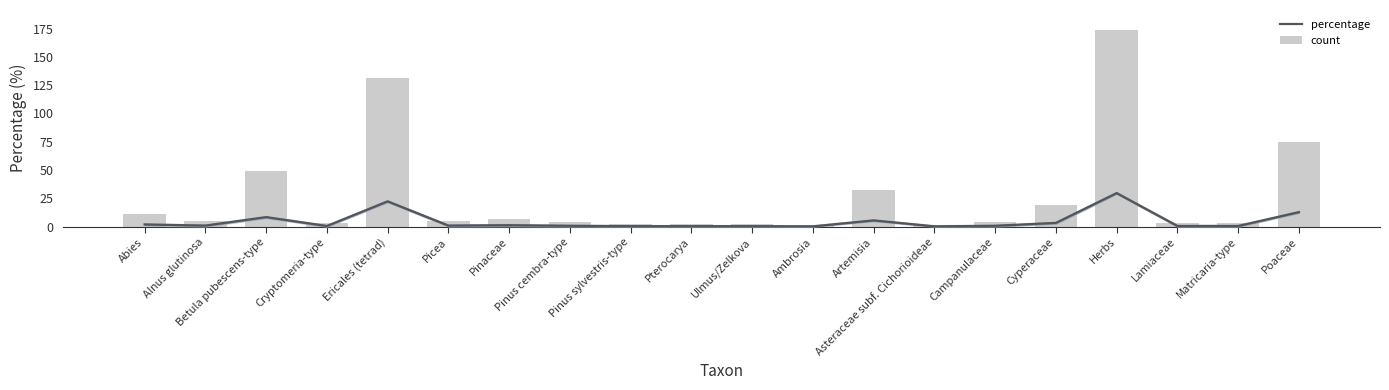

What is the label of the 20th bar from the left?

Poaceae